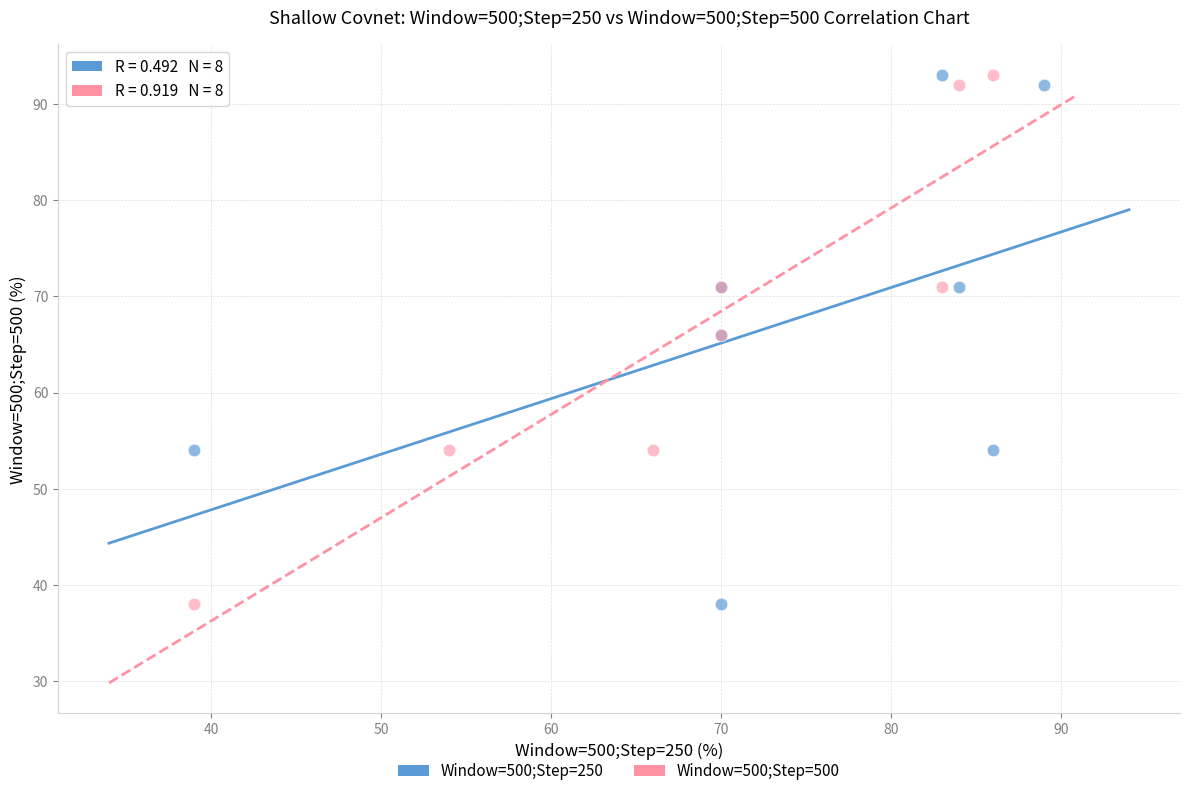

What are all the series names shown in the legend?

Window=500;Step=250, Window=500;Step=500